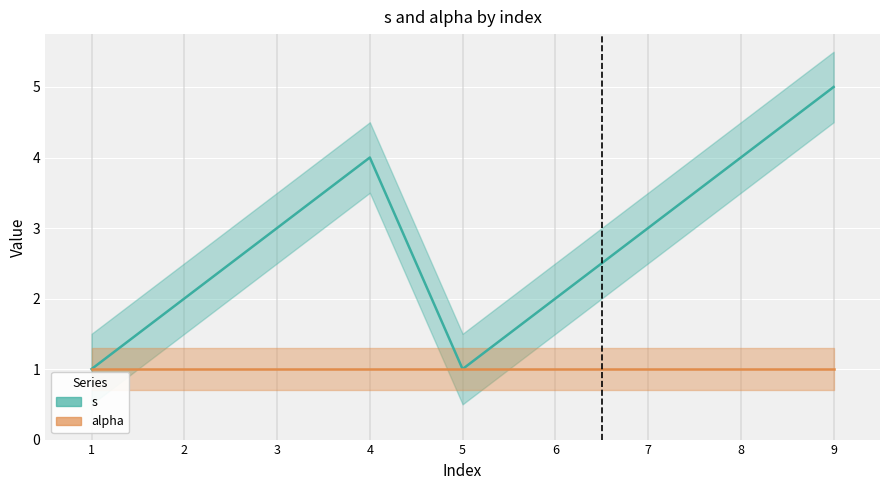

What is the difference between the maximum and minimum values in the s series?

4